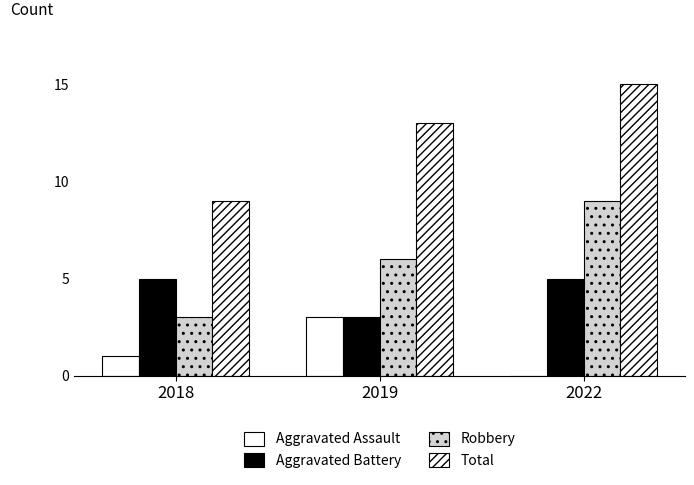

Rank the series at 2022 from lowest to highest value.

Aggravated Assault, Aggravated Battery, Robbery, Total